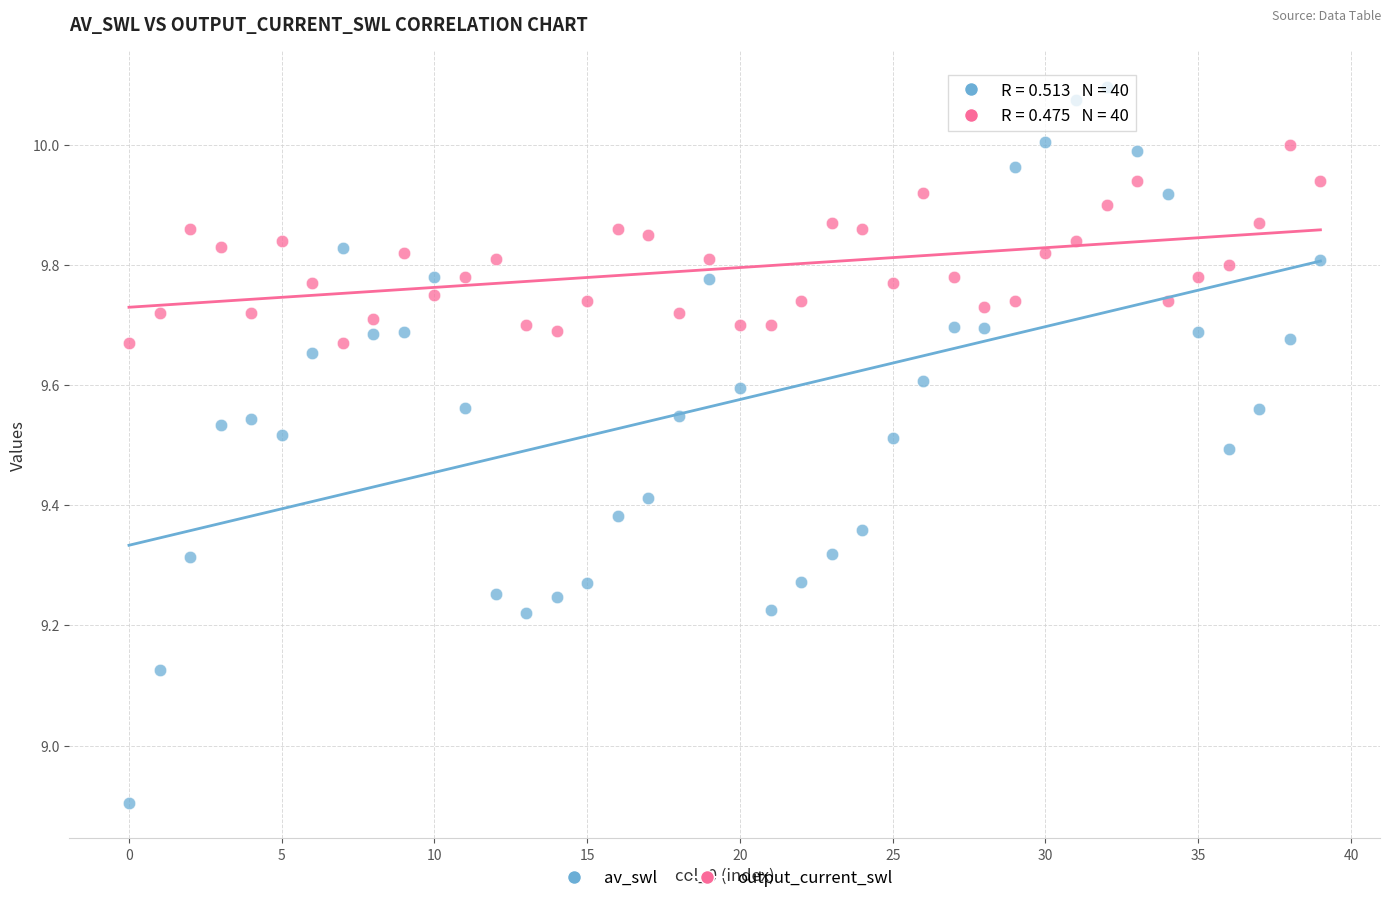

What are all the series names shown in the legend?

av_swl, output_current_swl